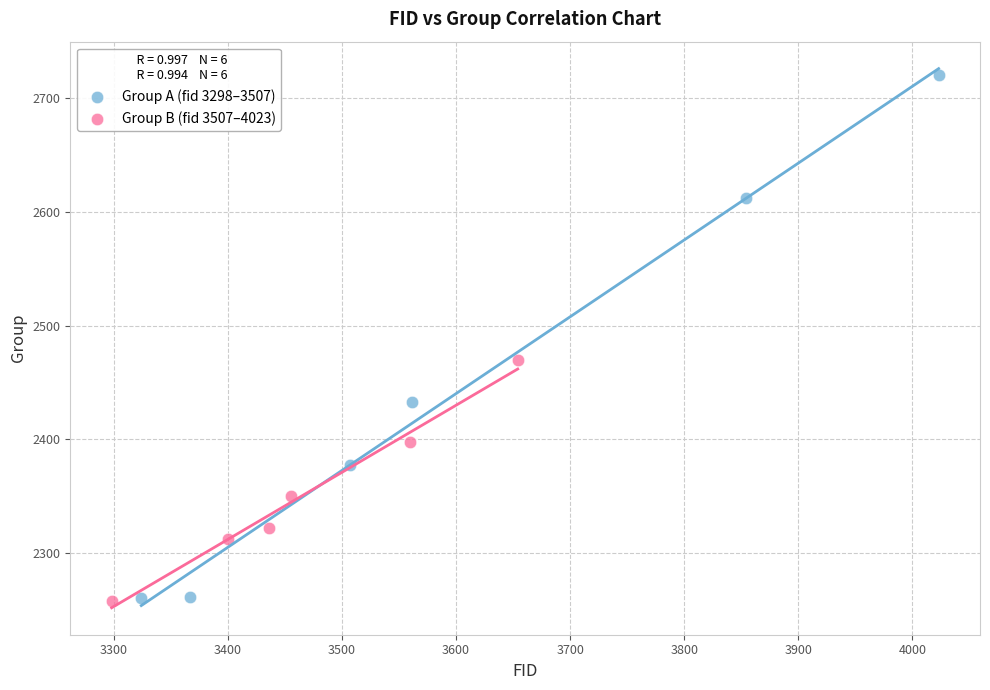

Which series has the widest spread of Y values?

Group A (fid 3298–3507)